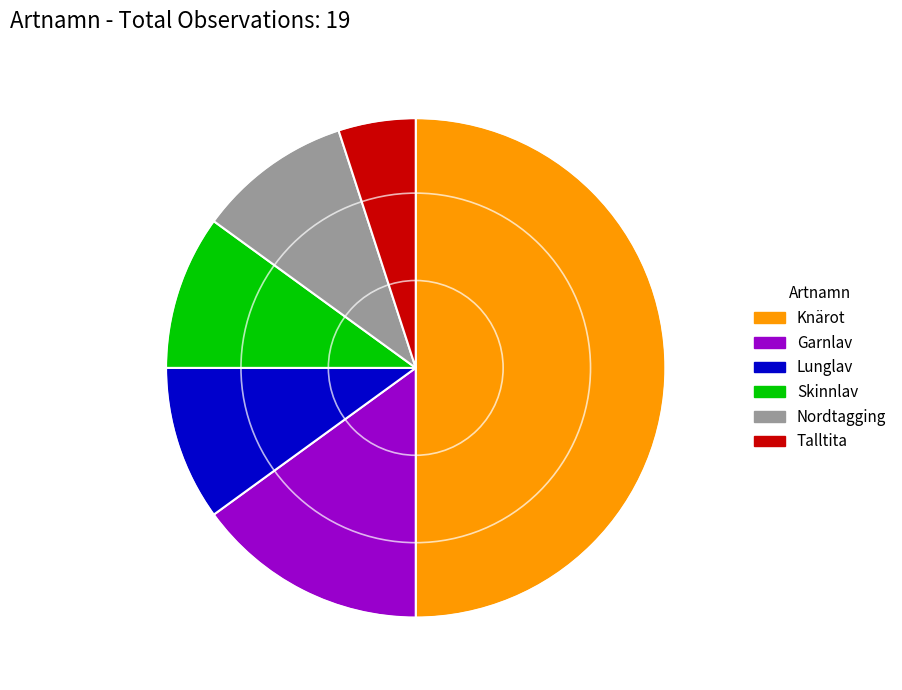

Which has a higher value, Skinnlav or Garnlav?

Garnlav